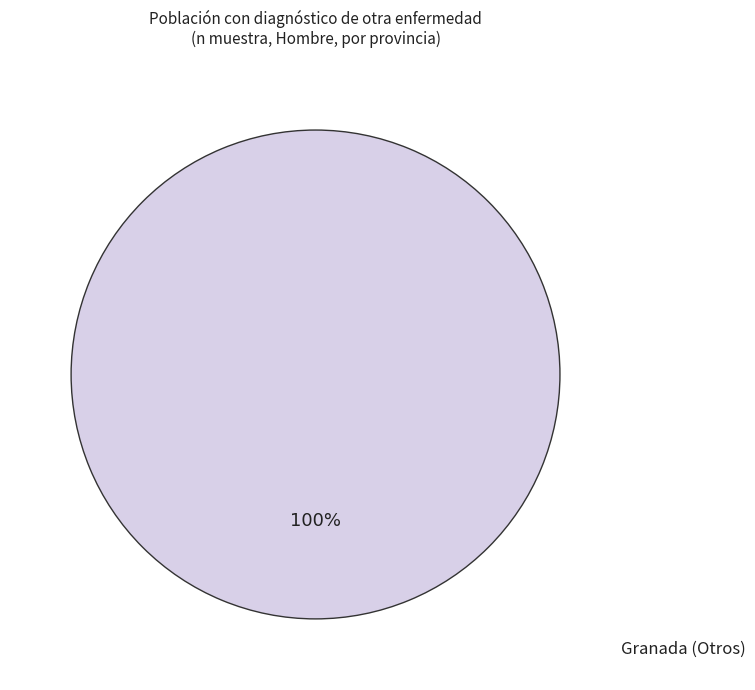

True or false: Granada (Otros) accounts for 100% of the total.

True